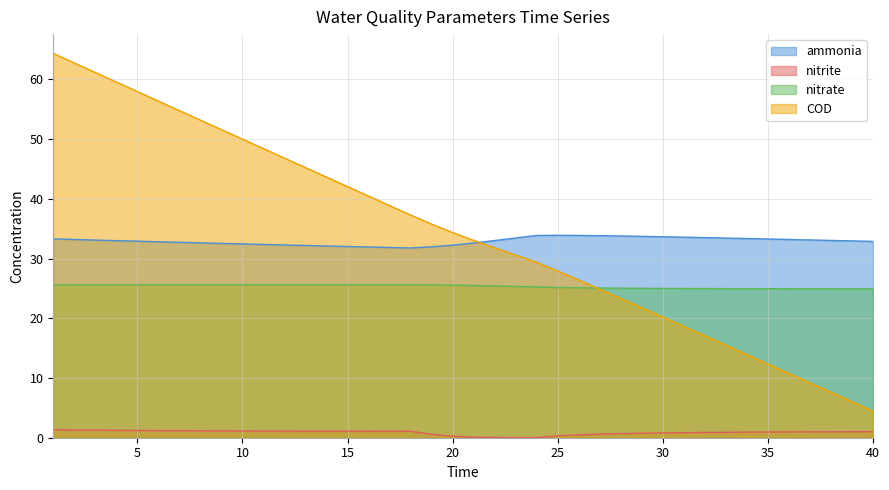

Where do COD and nitrate first cross each other?

26 and 27